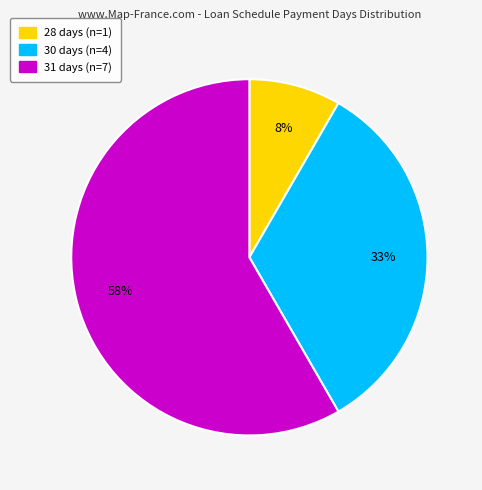

Is it true that 31 days is 58% of the pie?

True